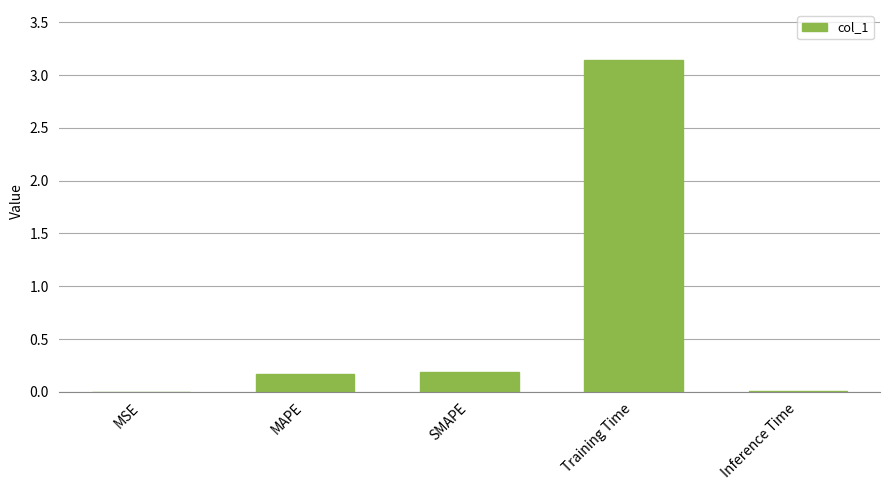

What is the change in value from SMAPE to Training Time?

+3.0